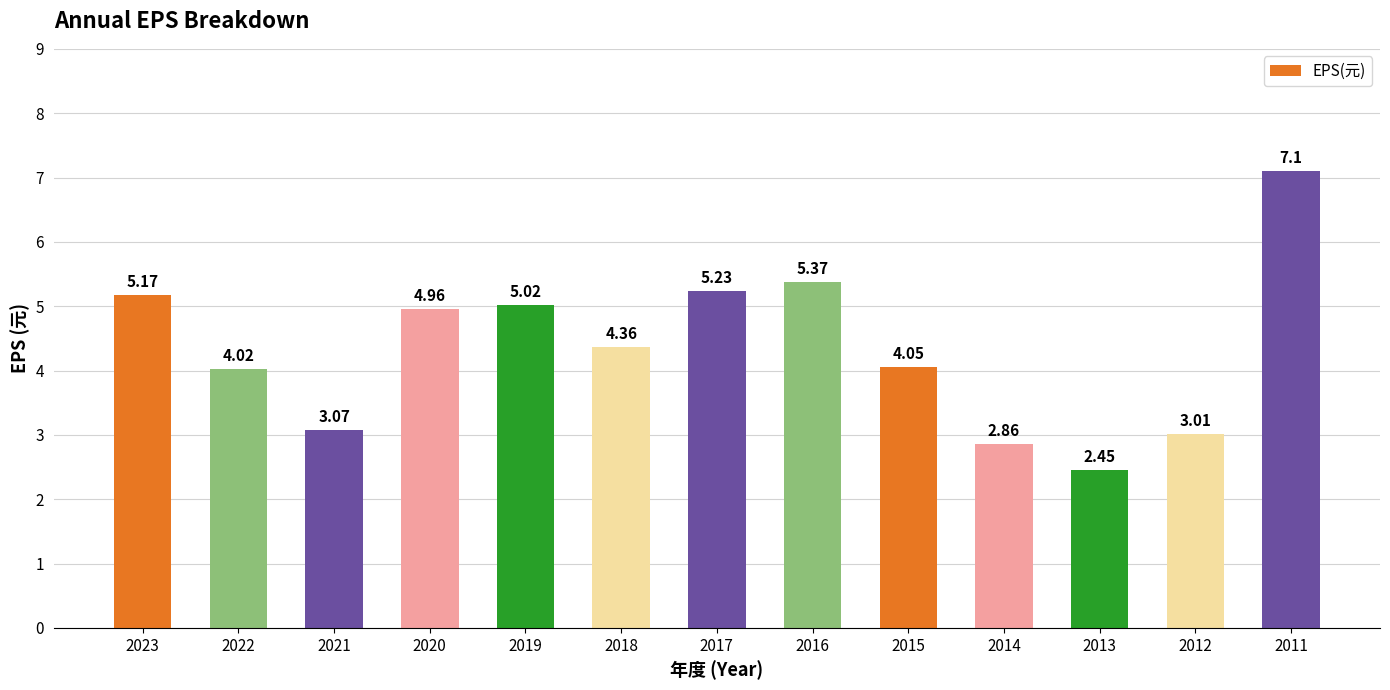

What is the change in value from 2022 to 2020?

+0.9